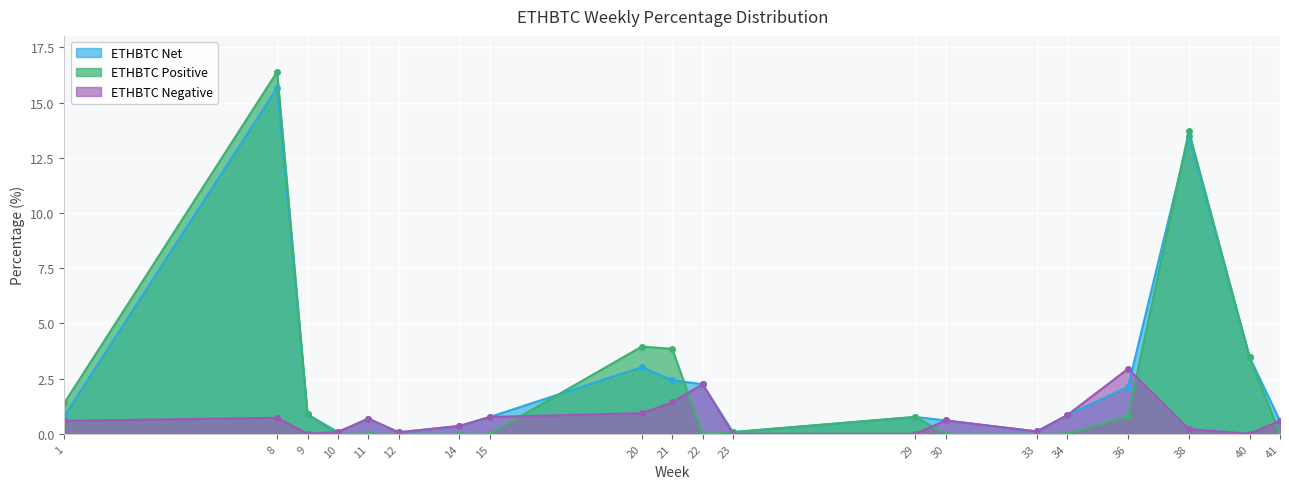

Reading left to right, extract all data points from this chart.

ETHBTC Positive: 1.4	16.4	0.9	0.0	0.0	0.0	0.0	0.0	4.0	3.8	0.0	0.1	0.8	0.0	0.0	0.0	0.8	13.7	3.5	0.0
ETHBTC Negative: 0.6	0.7	0.0	0.1	0.7	0.1	0.4	0.8	0.9	1.4	2.2	0.0	0.0	0.6	0.1	0.8	2.9	0.2	0.0	0.6
ETHBTC Net: 0.8	15.7	0.9	0.1	0.7	0.1	0.4	0.8	3.0	2.4	2.2	0.1	0.8	0.6	0.1	0.8	2.1	13.5	3.5	0.6